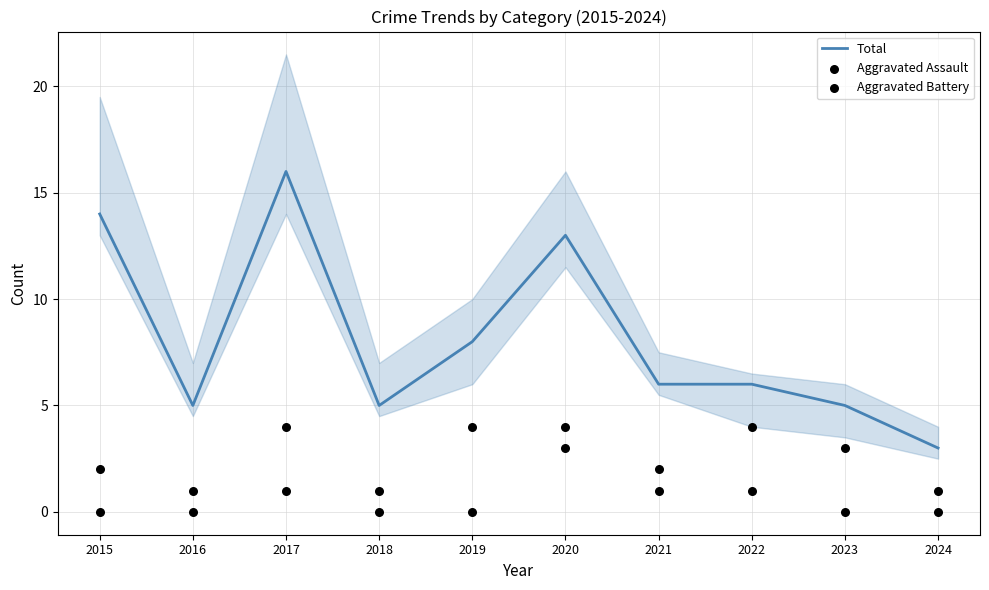

What are all the series names shown in the legend?

Total, Aggravated Assault, Aggravated Battery